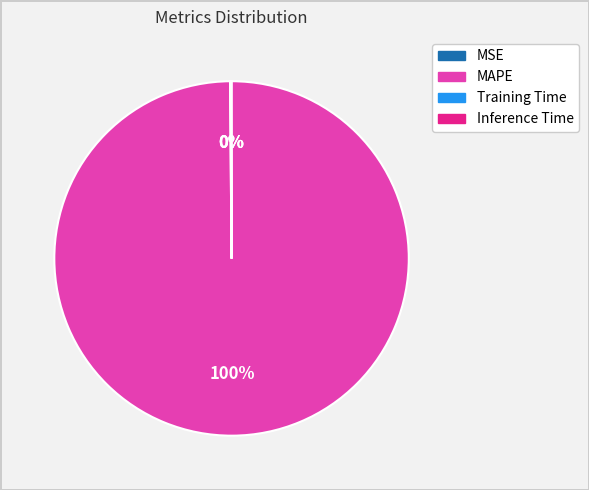

Is there any slice that represents more than half of the pie?

Yes